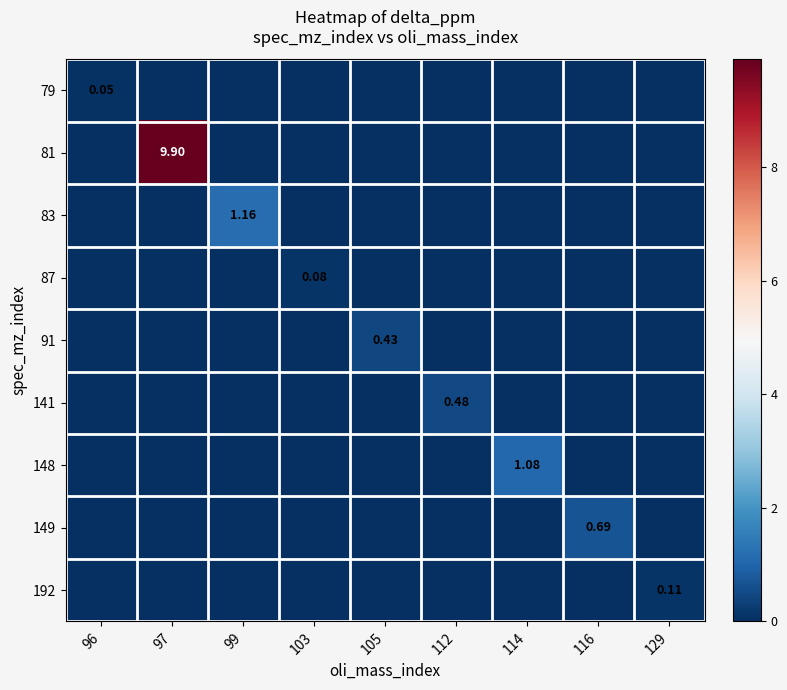

What is the highest value of the 83 series?

1.2